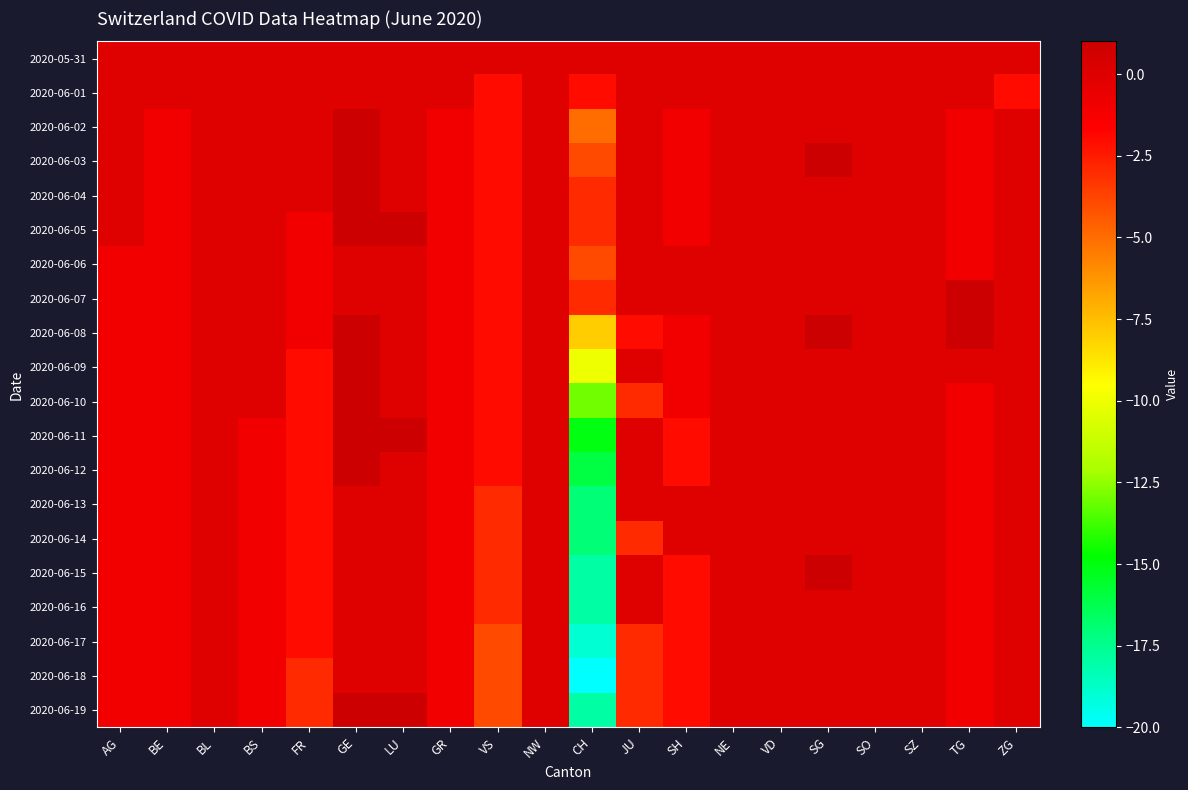

What is the spread (max minus min) of values at LU?

1